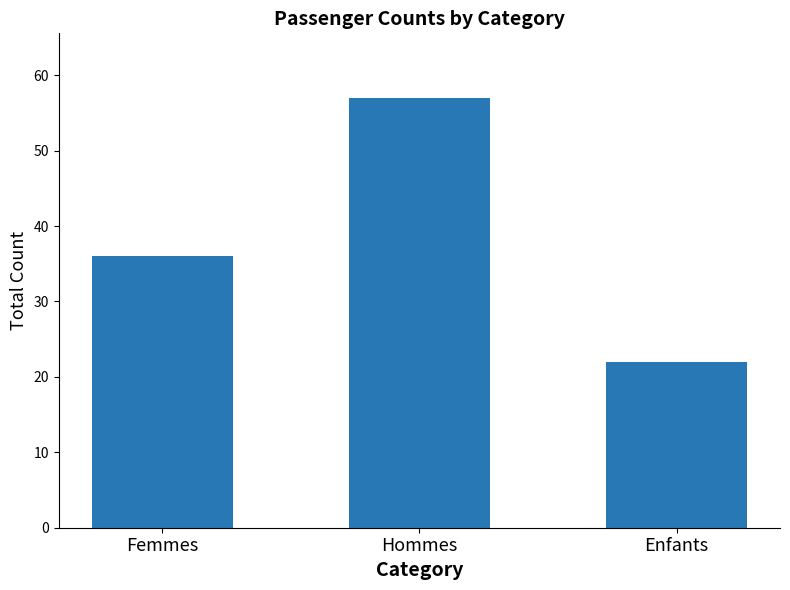

What is the difference between the values at Hommes and Femmes?

21